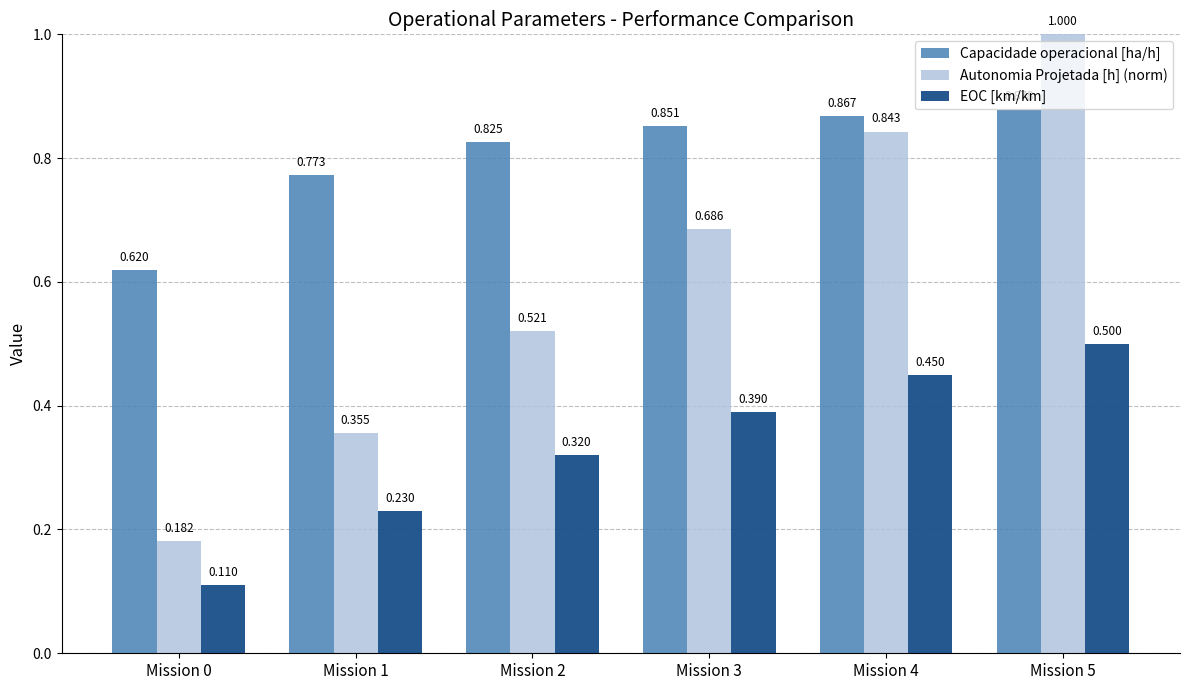

Rank the series by their maximum value, from lowest to highest.

EOC [km/km], Capacidade operacional [ha/h], Autonomia Projetada [h] (norm)